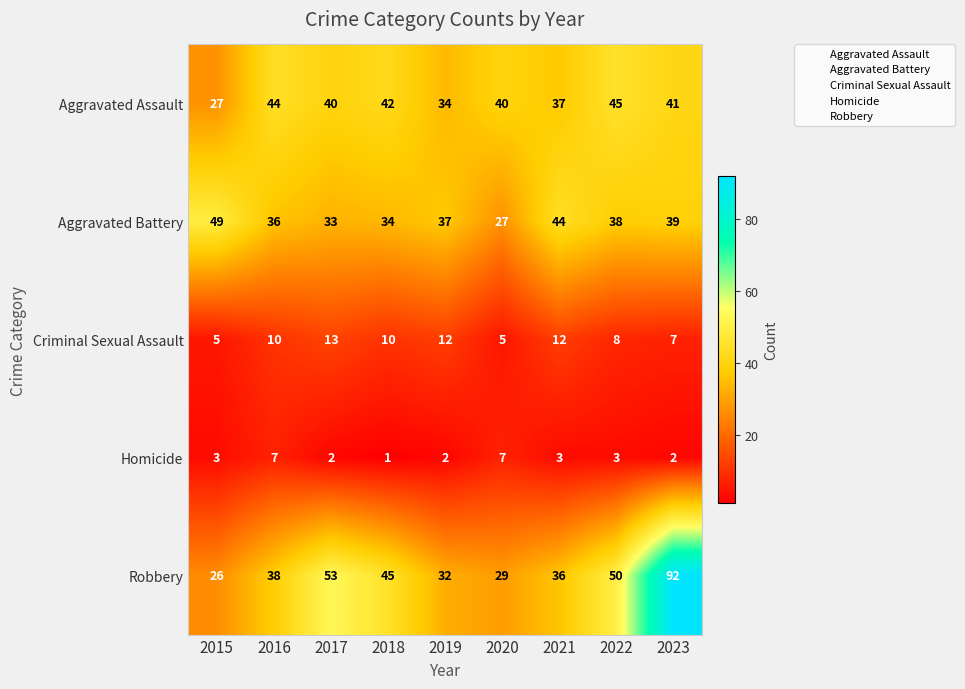

The value of Aggravated Assault at 2022 is 70. True or false?

False